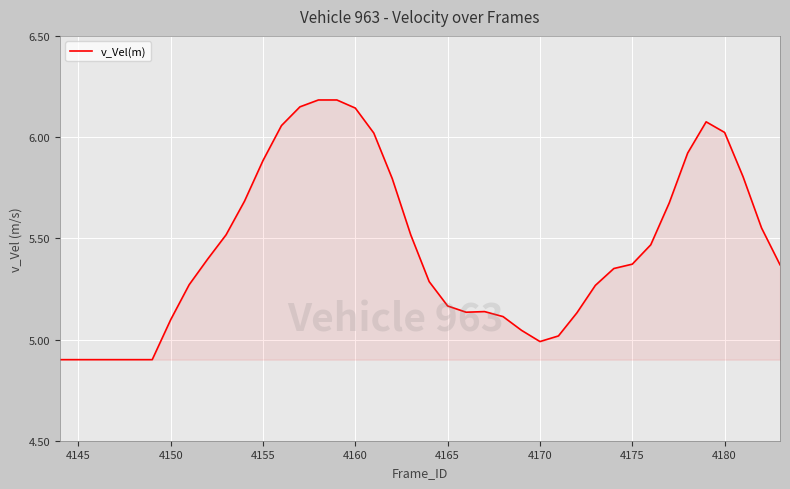

What is the greatest value displayed?

6.2